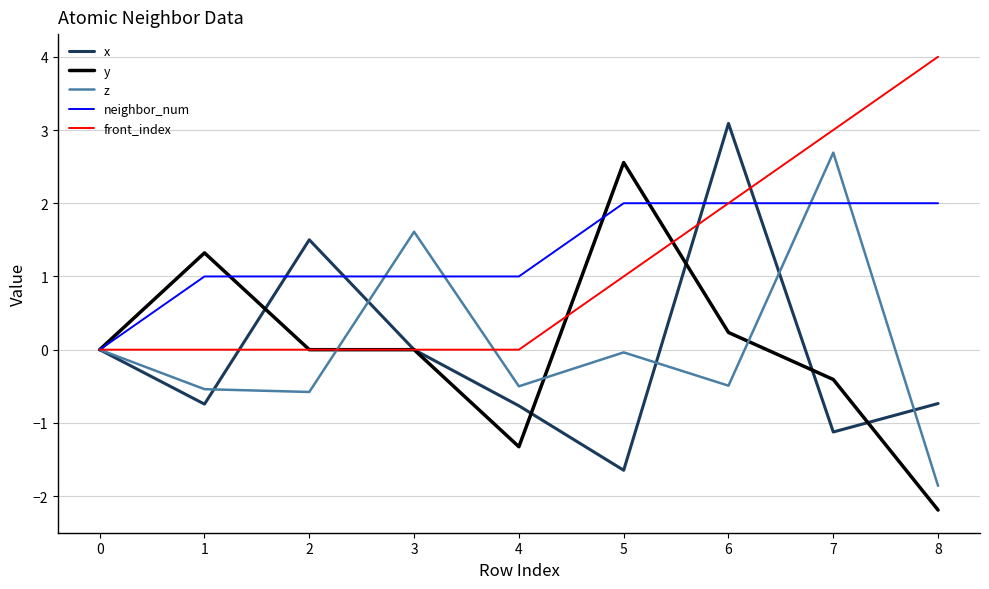

What is the maximum value for y?

2.6